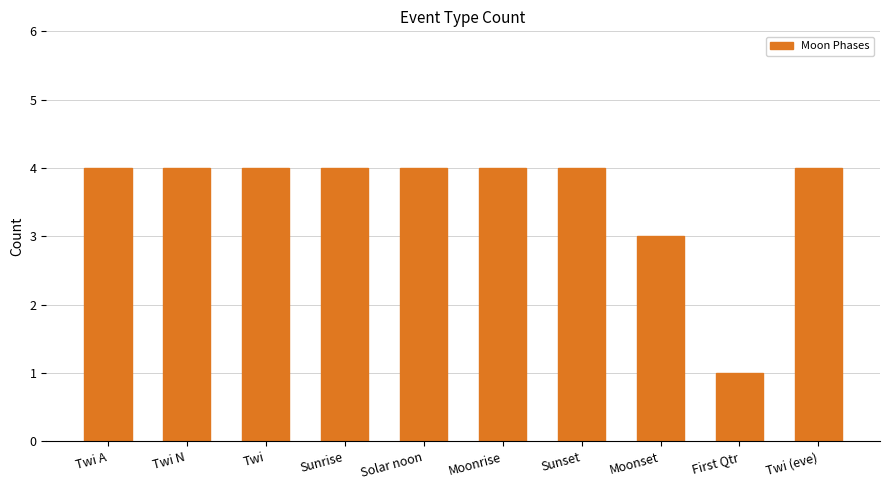

What is the difference between the maximum and minimum values?

3